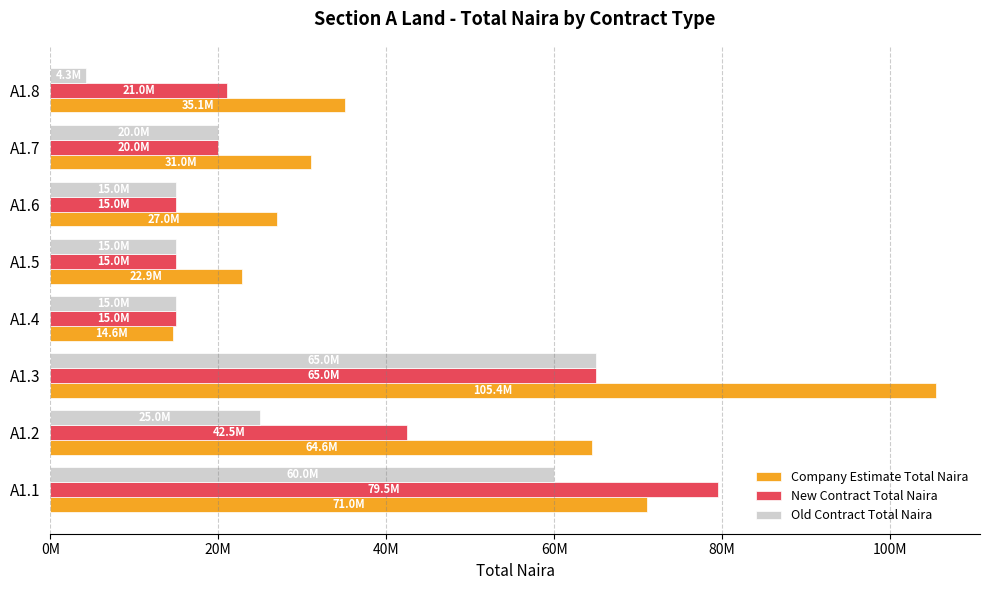

At how many categories does at least one series exceed 72158722?

2